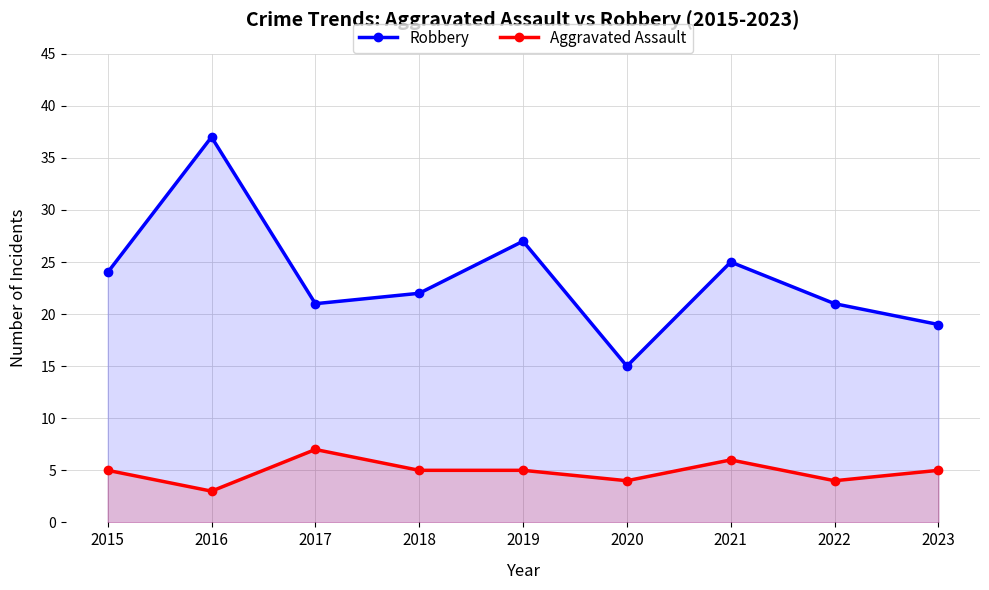

What are all the series names shown in the legend?

Robbery, Aggravated Assault